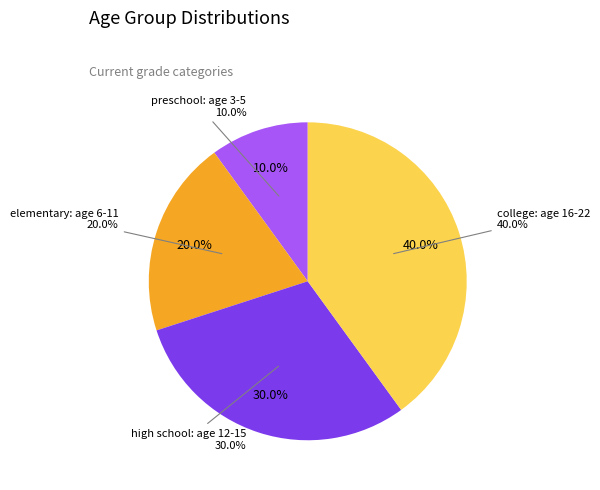

Which category has the biggest portion of the pie?

college: age 16-22